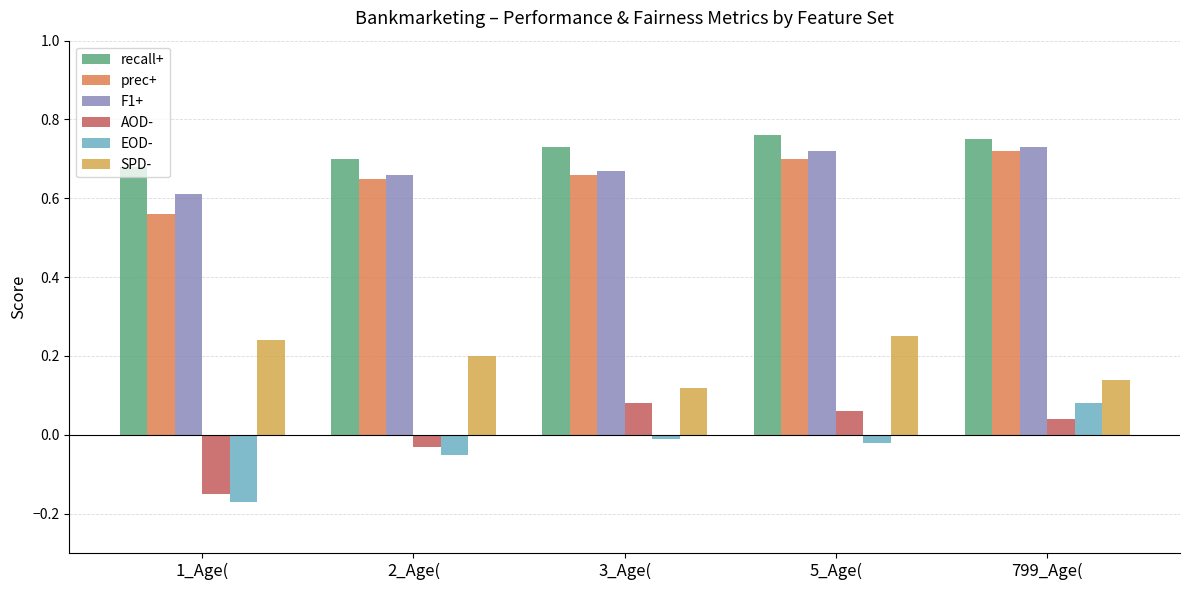

Which category has the lowest value across all series?

1_Age(